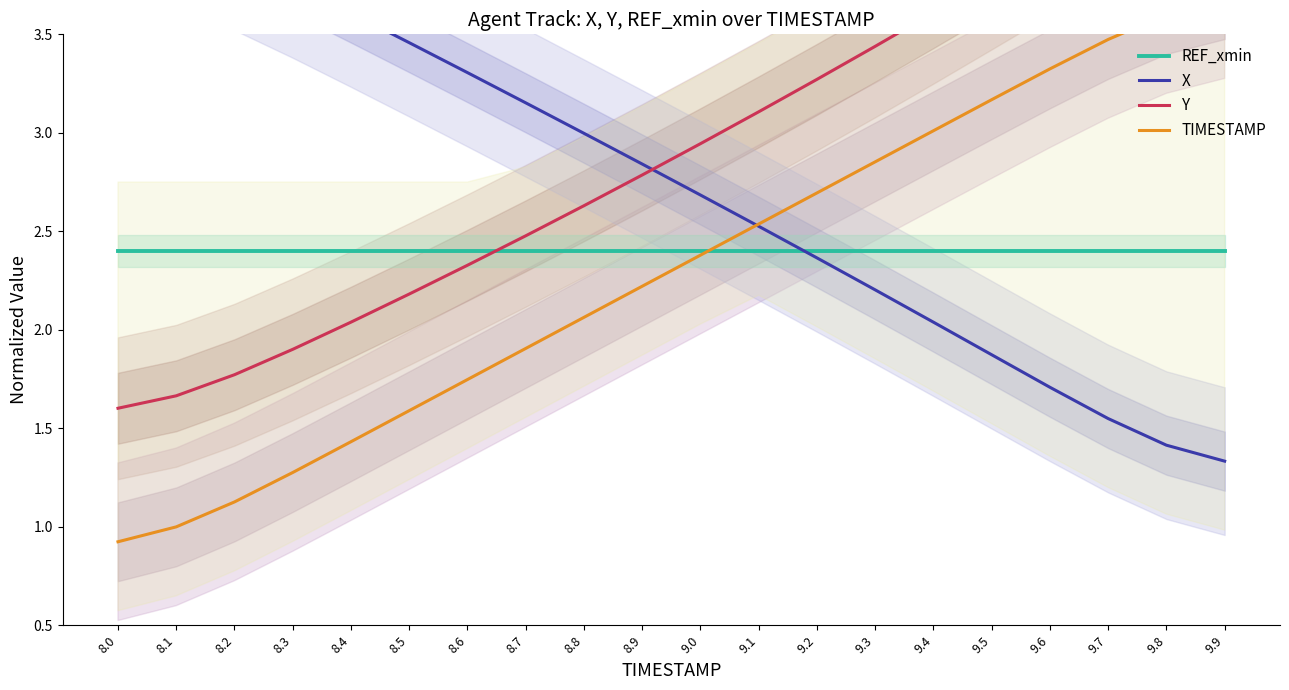

At 9.5, list the series in order from smallest to largest.

X, REF_xmin, TIMESTAMP, Y